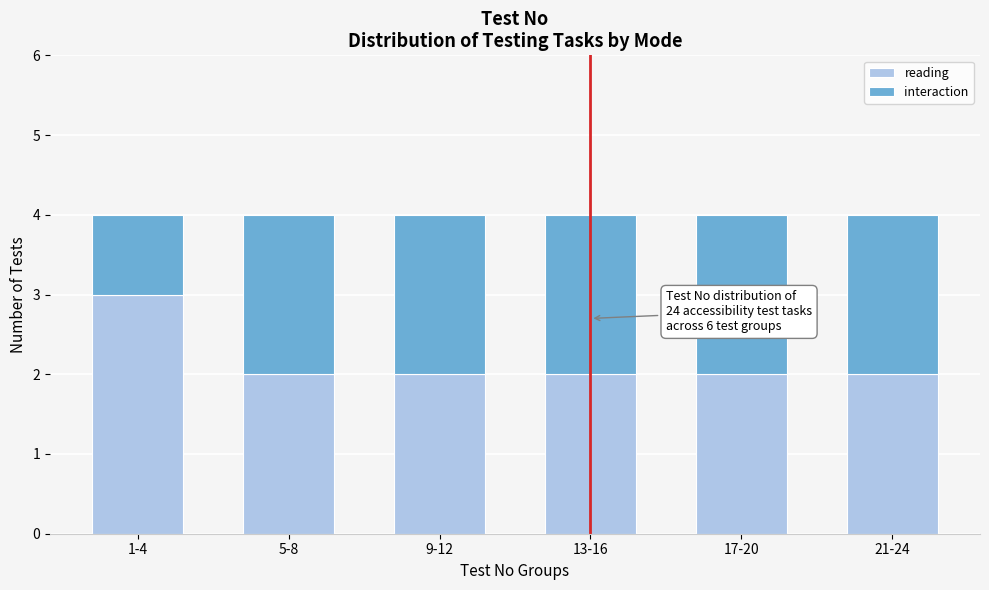

Reading right to left, list the values for the reading series.

2	2	2	2	2	3